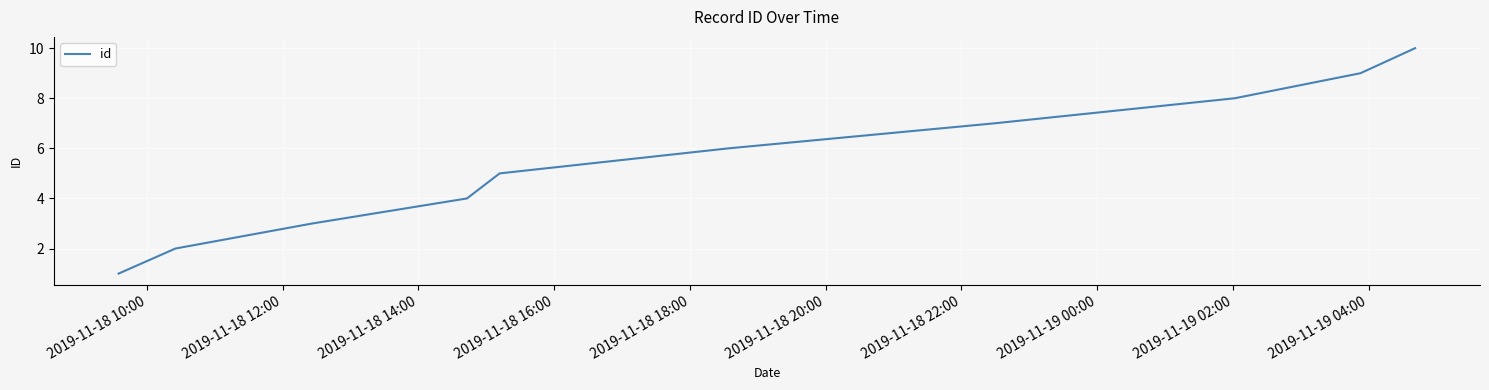

What is the difference between the maximum and minimum values?

9